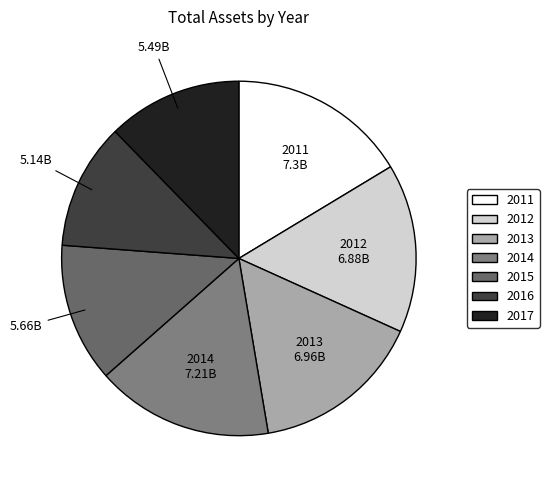

Do 2017 and 2011 together represent more than half of the pie?

No